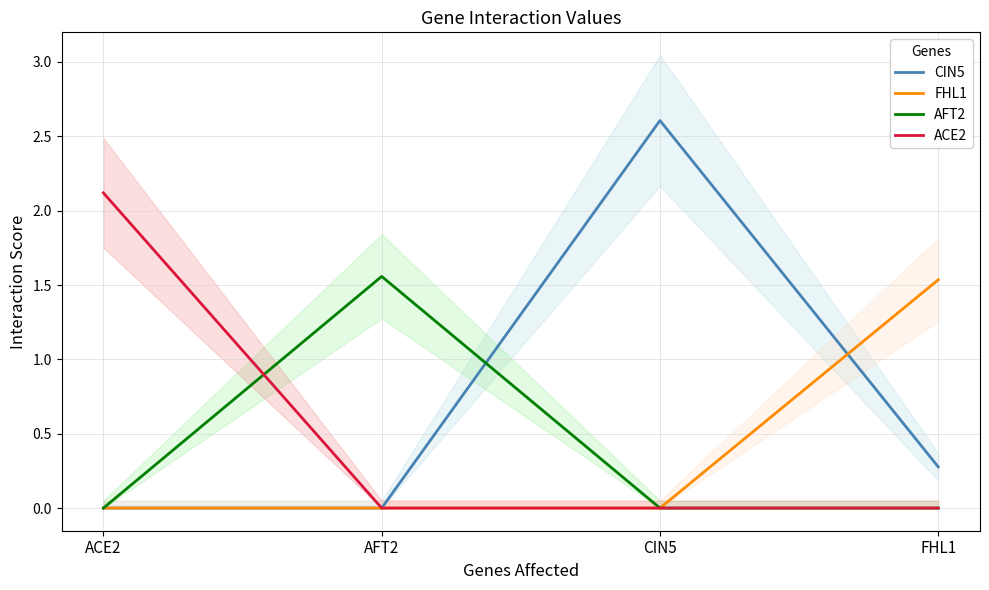

The value of CIN5 at ACE2 is 0.0. True or false?

True